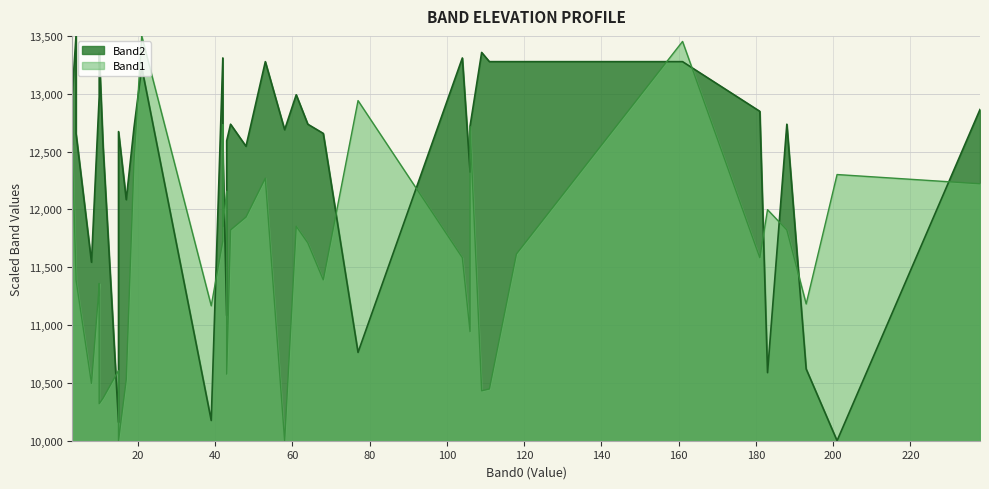

What is the average value of the Band1 series?

11568.2